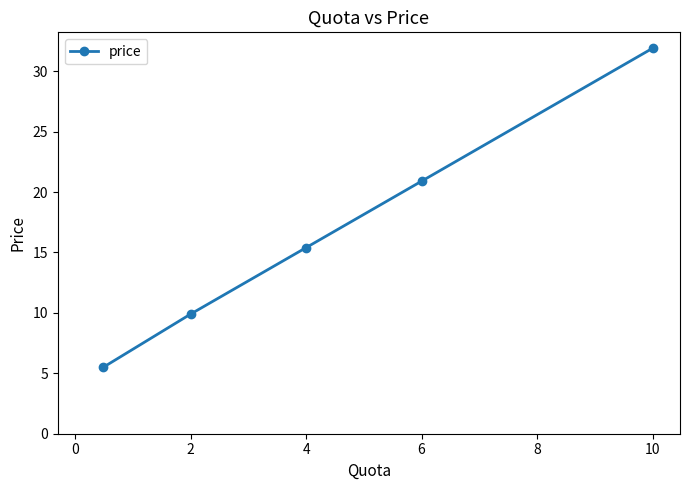

What is the difference between the maximum and minimum values?

26.4